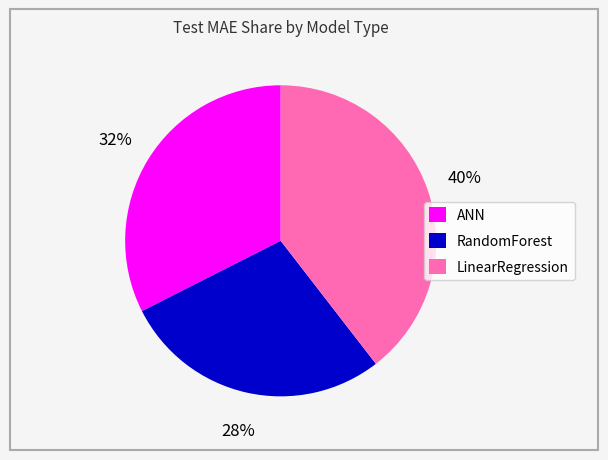

Which slice is the smallest?

RandomForest